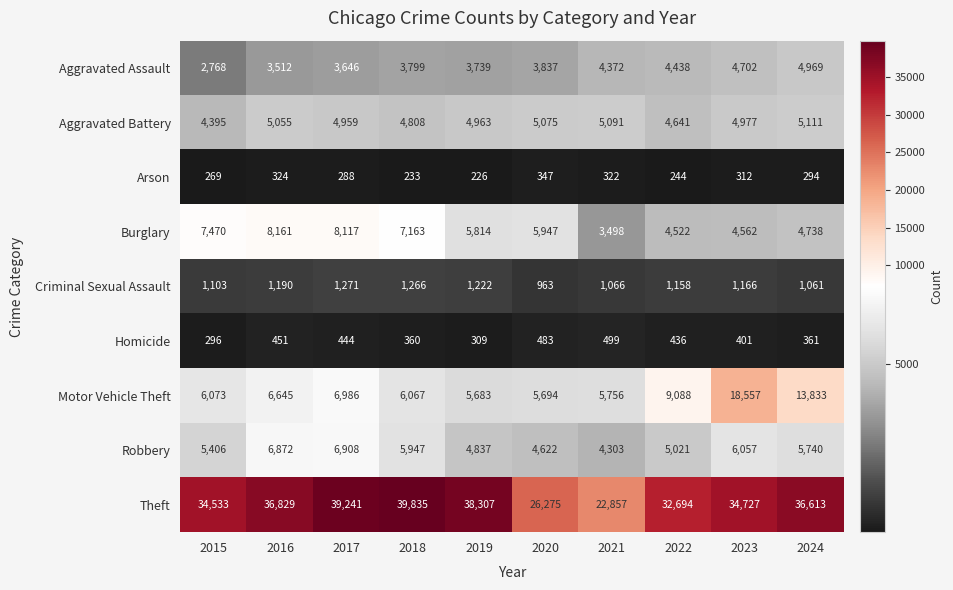

What is the maximum value shown in the chart?

39835